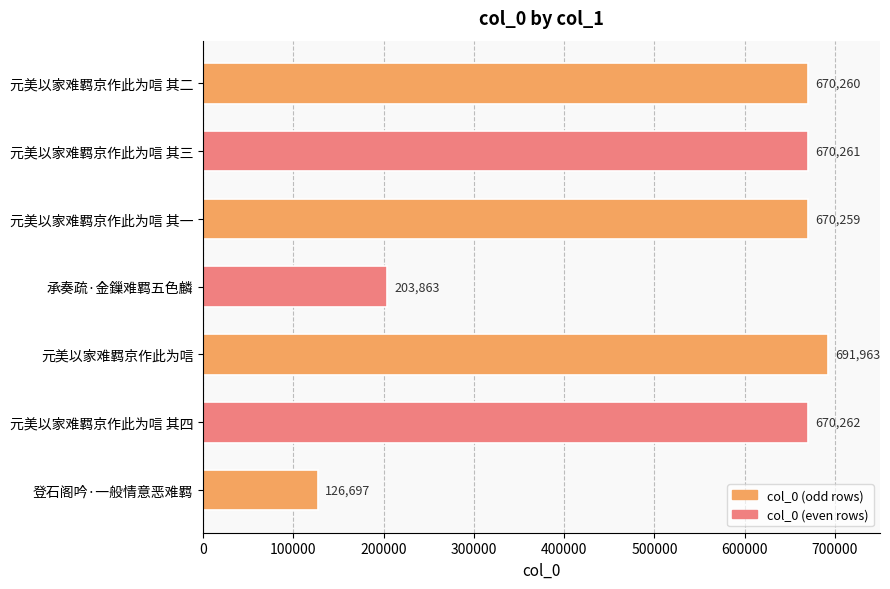

At which category does the chart reach its peak across all series?

元美以家难羁京作此为唁